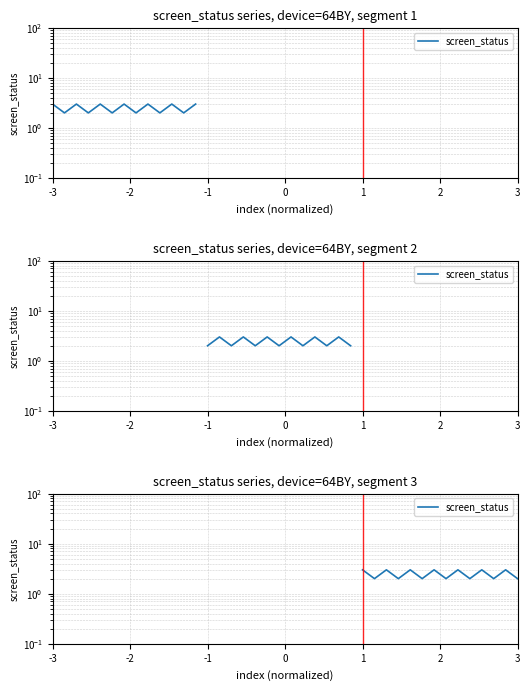

What is the difference between the second highest and minimum values?

1